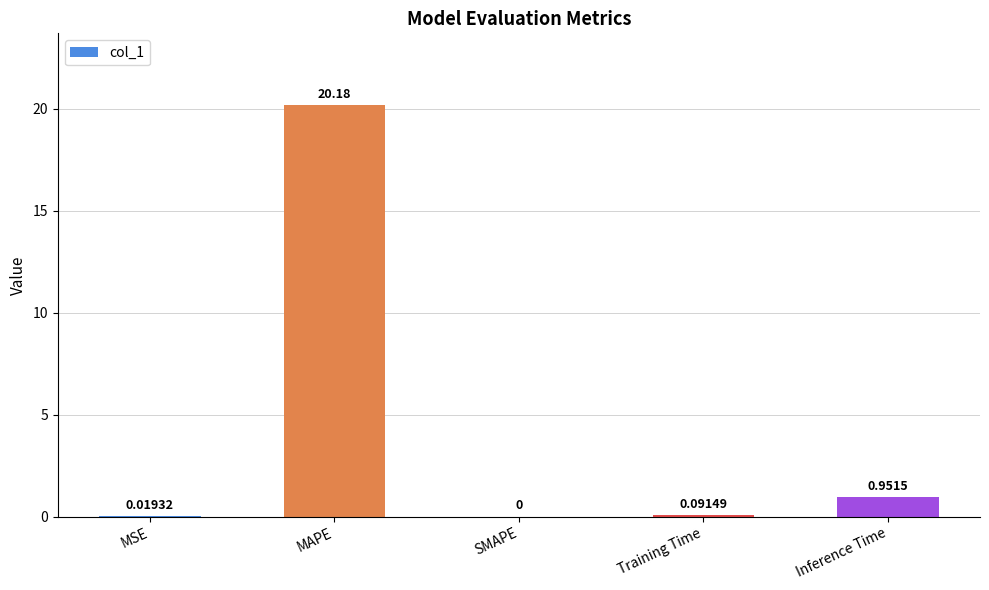

Between Training Time and MSE, which is larger?

Training Time